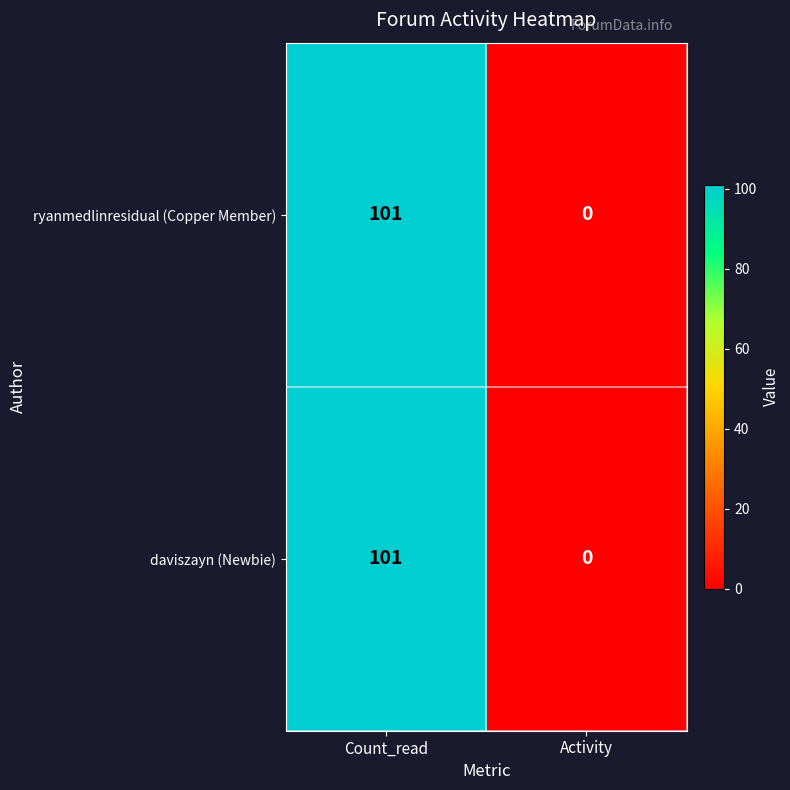

Is it true that daviszayn (Newbie) equals 65 at Activity?

False